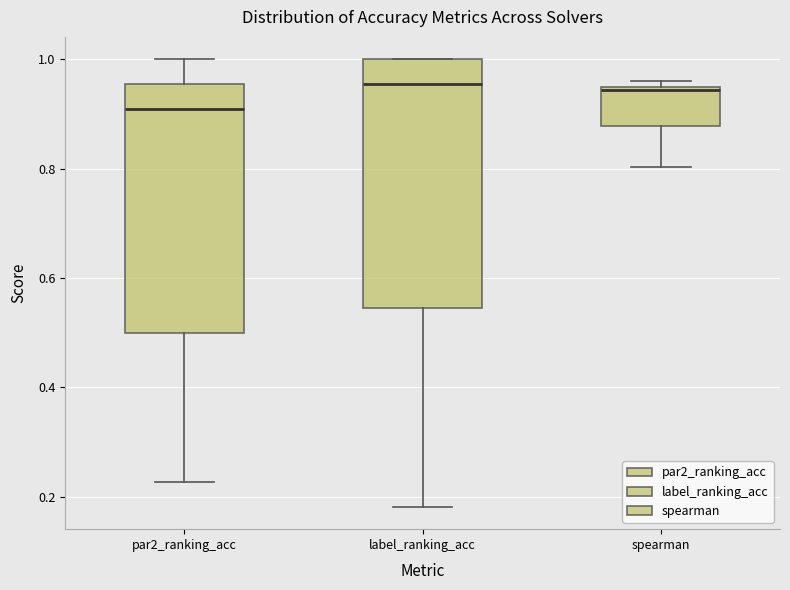

Reading left to right, transcribe this box plot: for each box, give where its median line is, the range the box spans, and where its two whiskers end, as read against the y-axis. The values are not printed on the chart, so give them approximately, as read against the axis.

par2_ranking_acc: median 0.90, box 0.50 to 0.96, whiskers 0.22 to 1.00
label_ranking_acc: median 0.96, box 0.54 to 1.00, whiskers 0.18 to 1.00
spearman: median 0.94, box 0.88 to 0.94, whiskers 0.80 to 0.96